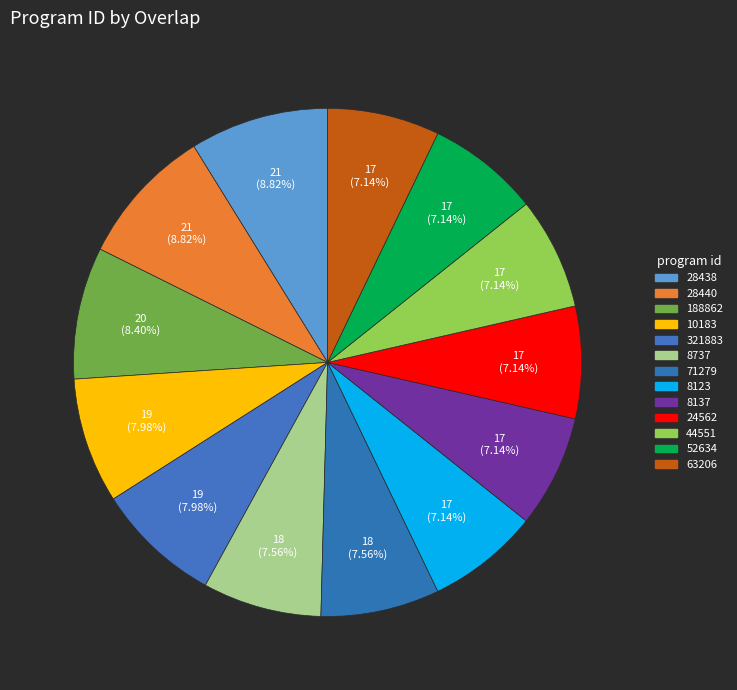

To the nearest percent, what portion does 71279 represent?

8%